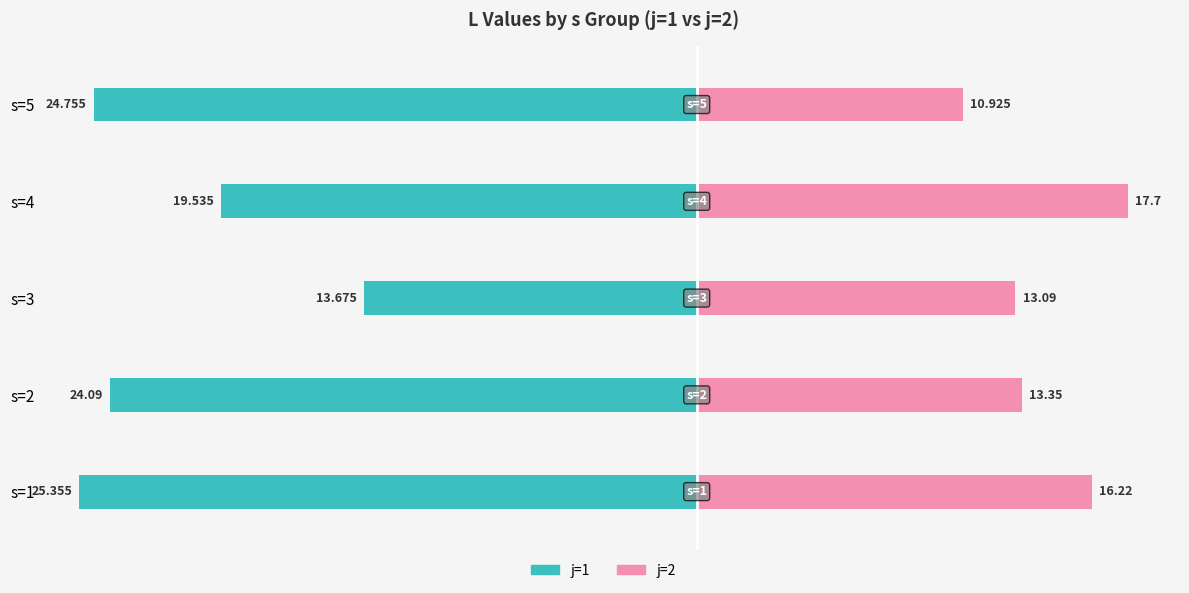

Which has a higher value, s=2 or s=3?

s=3